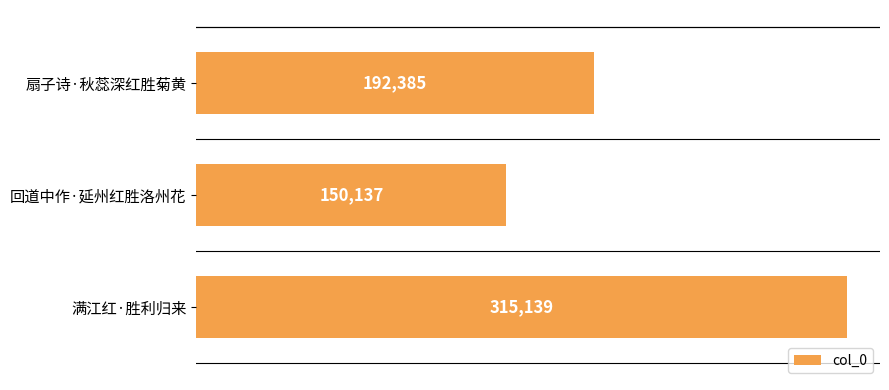

Reading top to bottom, extract all data points from this chart.

192385	150137	315139